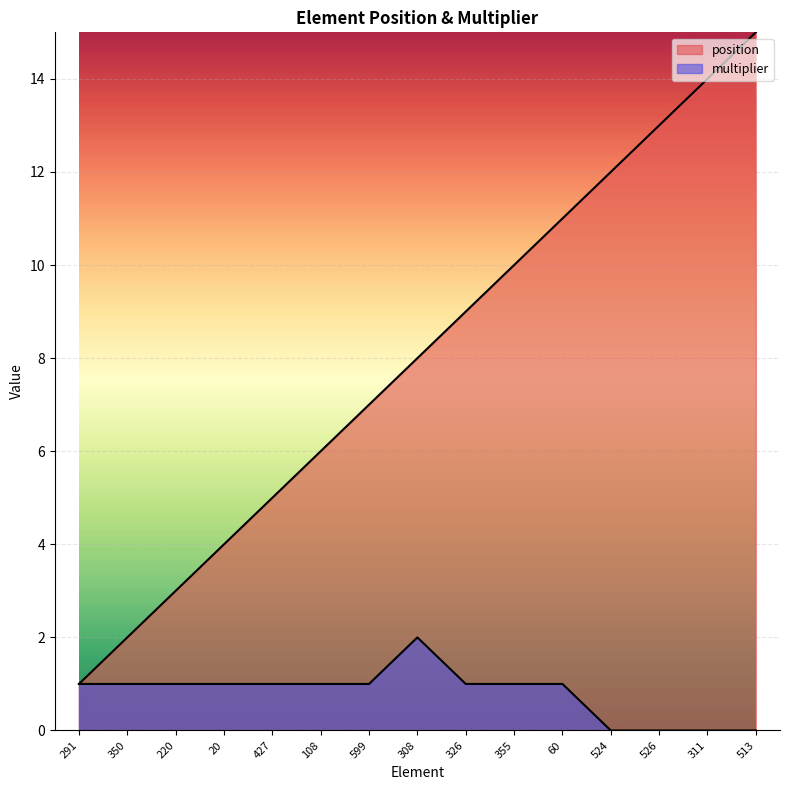

True or false: multiplier has a value of 1 at 427.

True